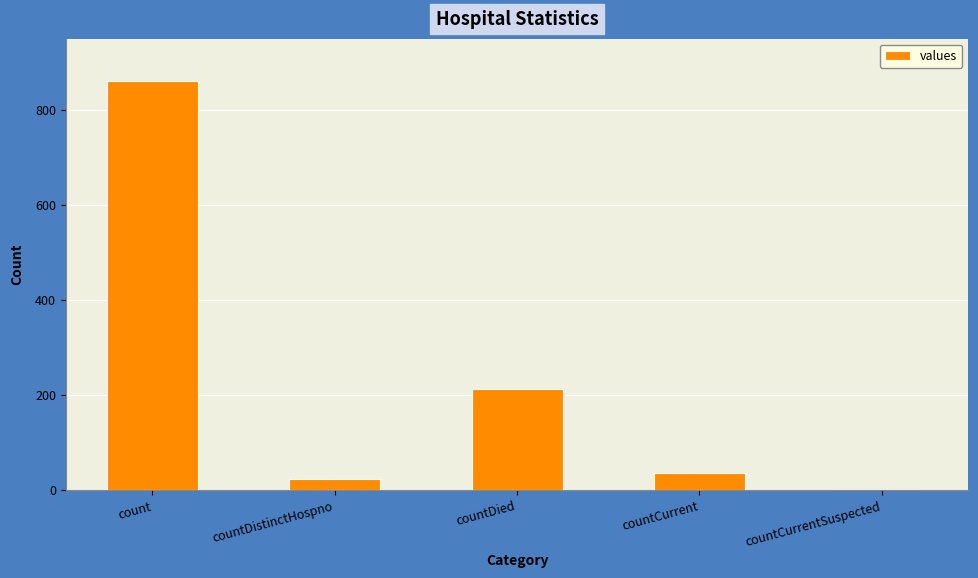

Between countDied and countCurrentSuspected, which is larger?

countDied